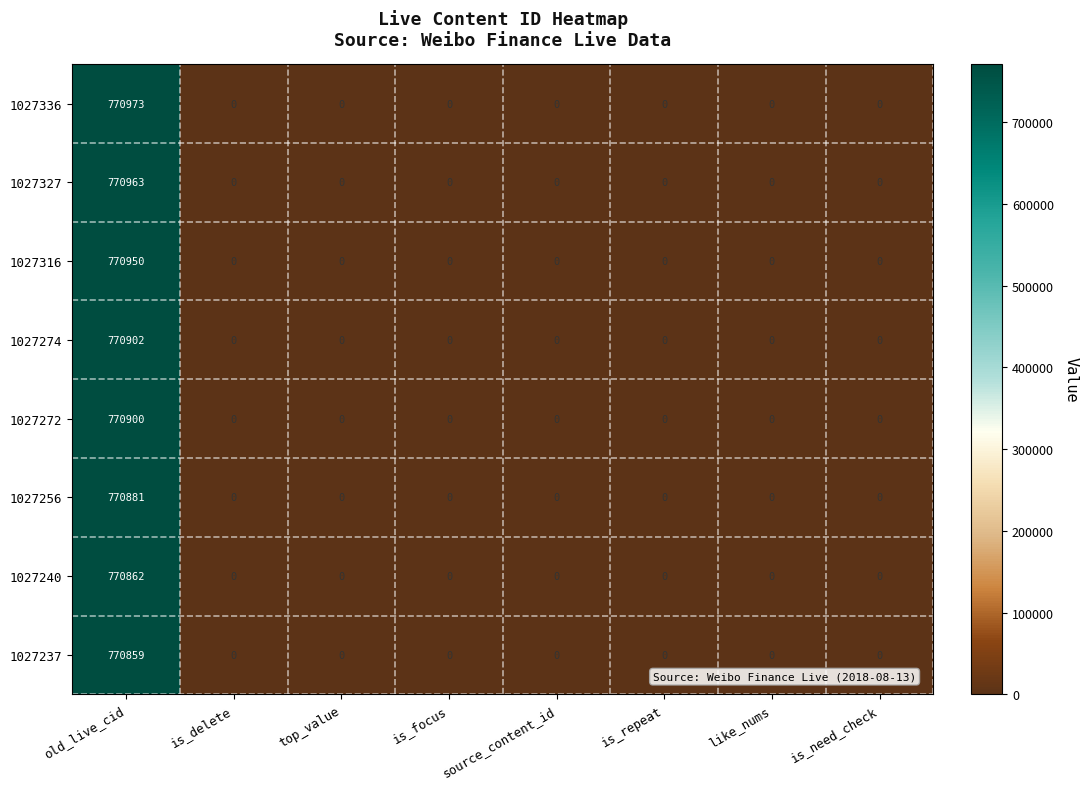

Which category has the highest value in the 1027256 series?

old_live_cid